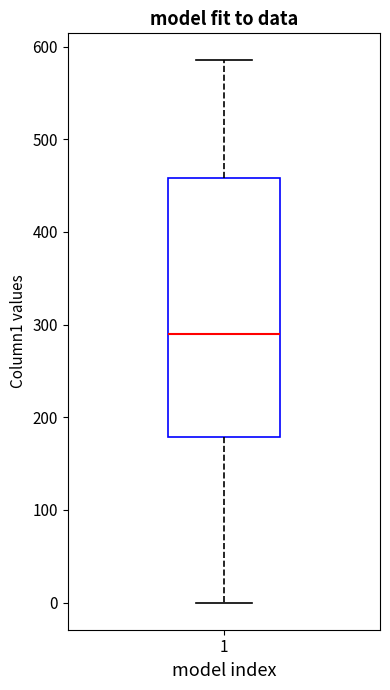

Read this box plot against the y-axis: the position of the median line, the range covered by the box, and the ends of both whiskers. The values are not printed on the chart, so give them approximately, as read against the axis.

median 290, box 180 to 460, whiskers 0 to 590